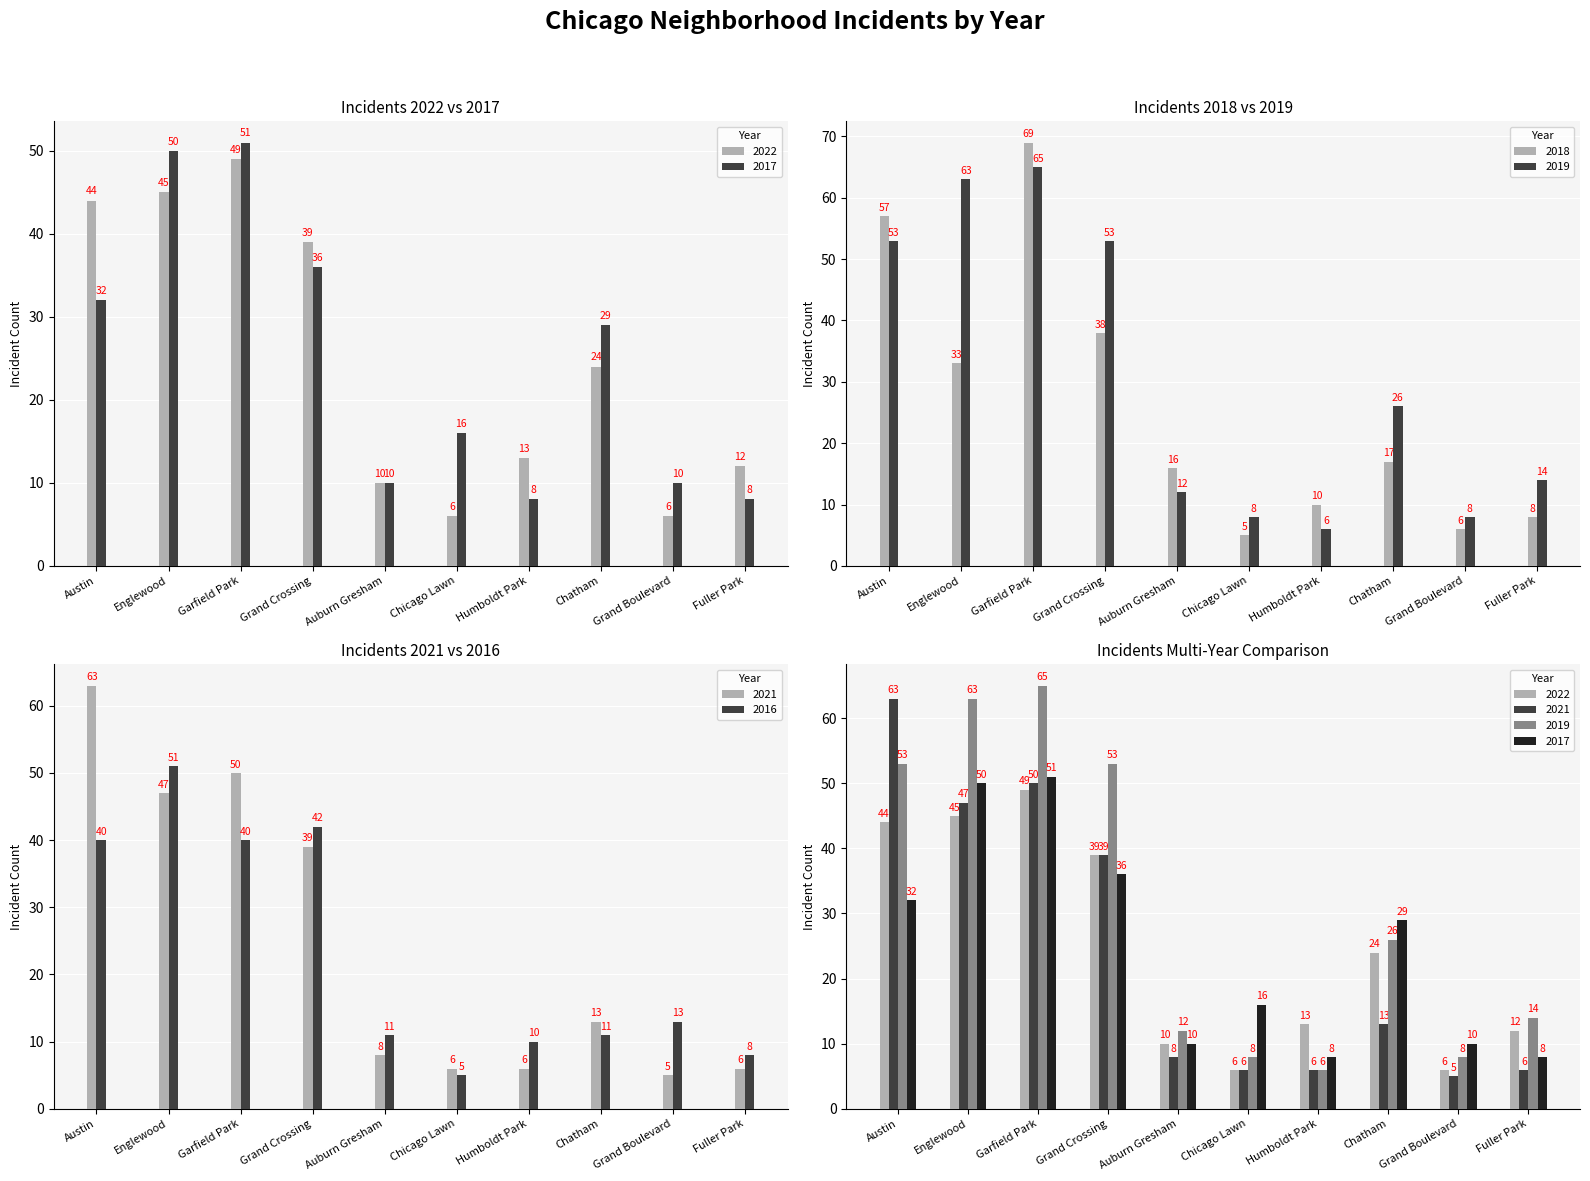

Rank the categories by 2021 value from lowest to highest.

Grand Boulevard, Chicago Lawn, Humboldt Park, Fuller Park, Auburn Gresham, Chatham, Grand Crossing, Englewood, Garfield Park, Austin